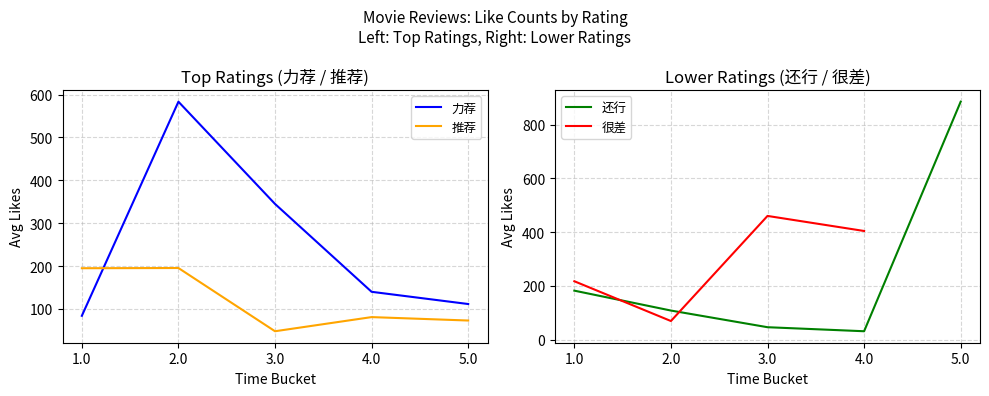

How many intersections are there between 还行 and 推荐?

1